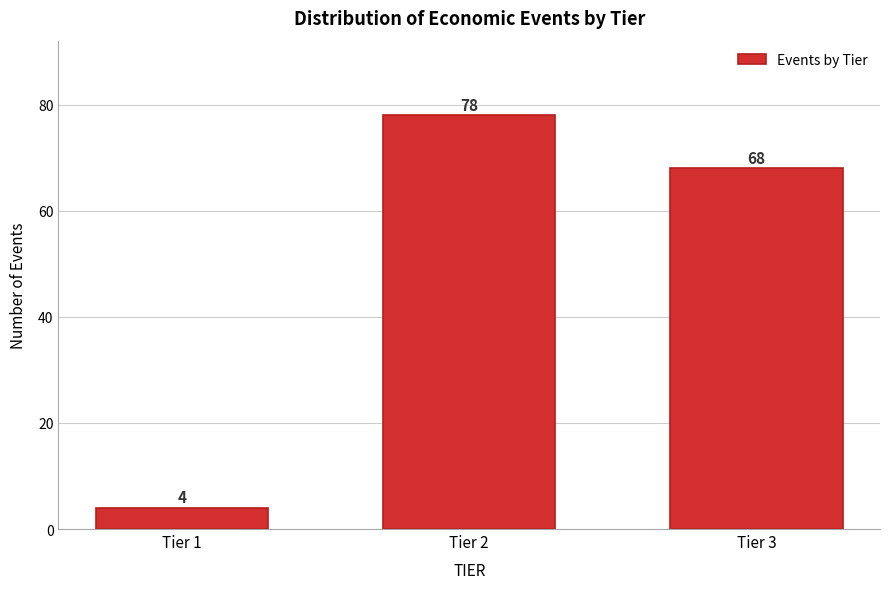

Reading right to left, extract all data points from this chart.

Tier 3=68	Tier 2=78	Tier 1=4